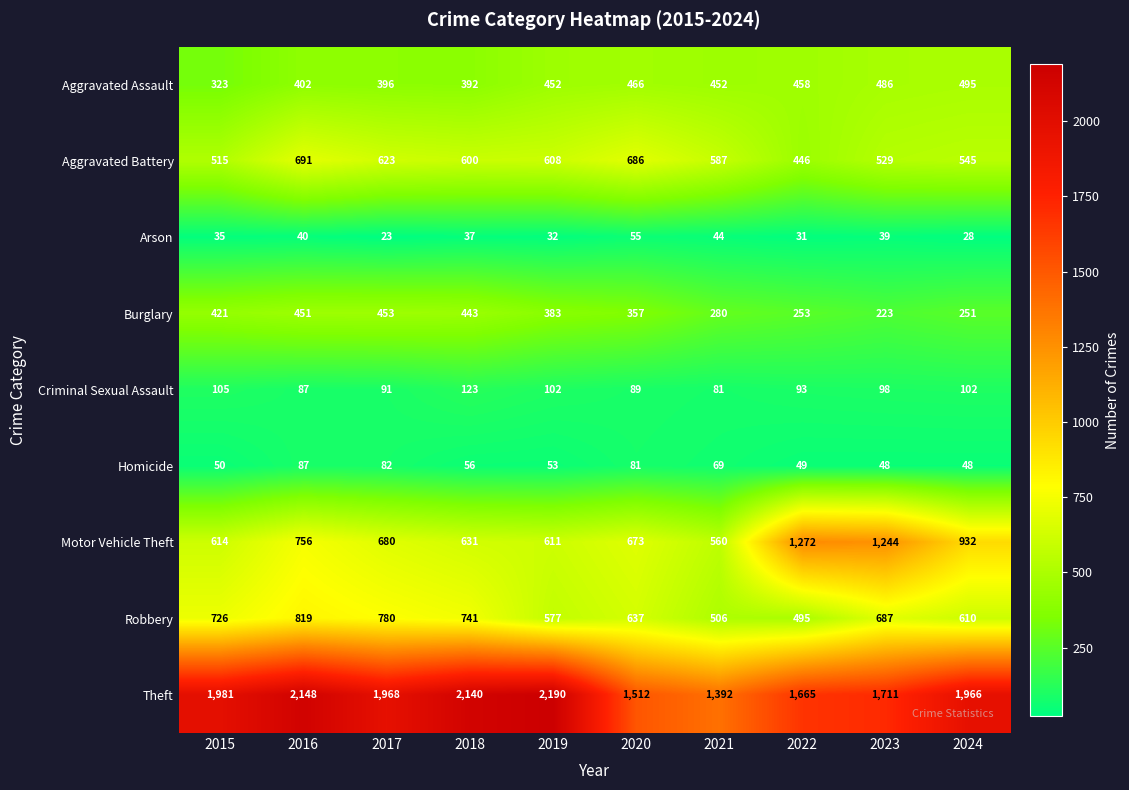

Count the number of data series in this chart.

9